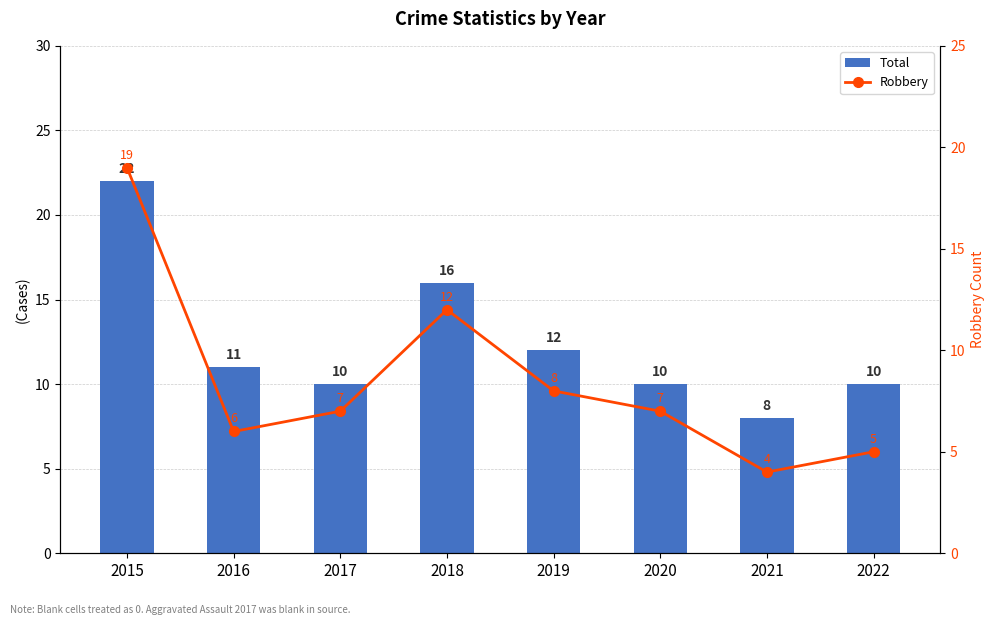

The value of Total at 2020 is 10. True or false?

True